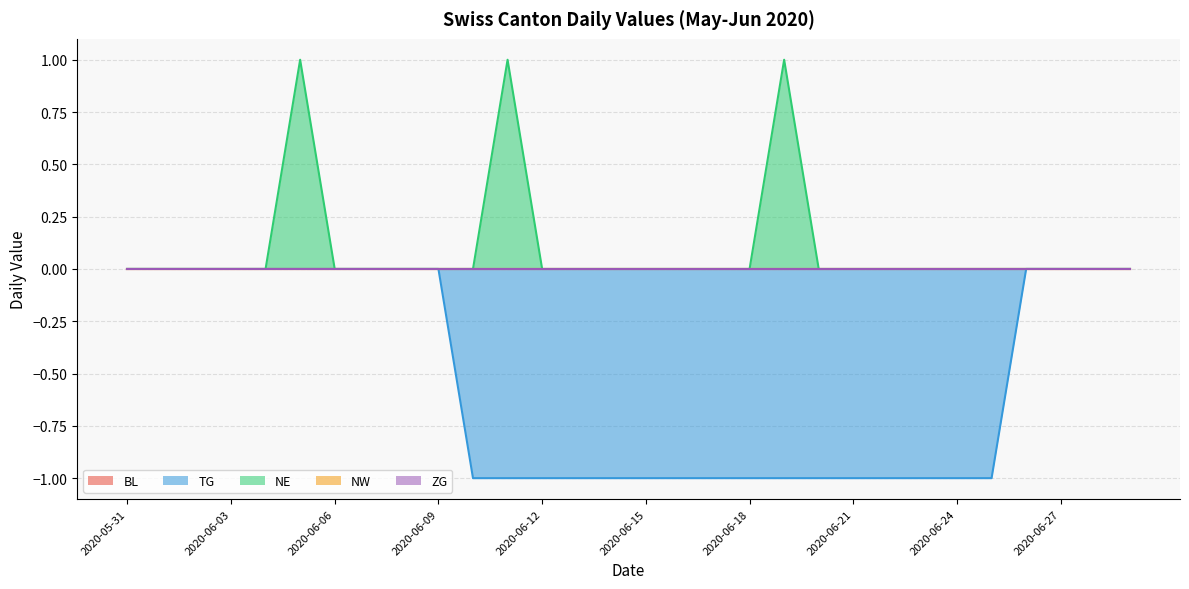

Which has a higher value, 2020-06-26 or 2020-06-04?

2020-06-26